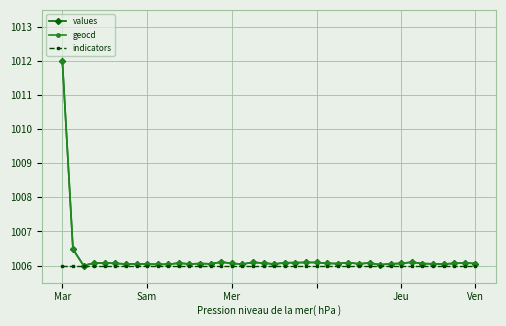

What is the minimum value shown in the chart?

1006.0